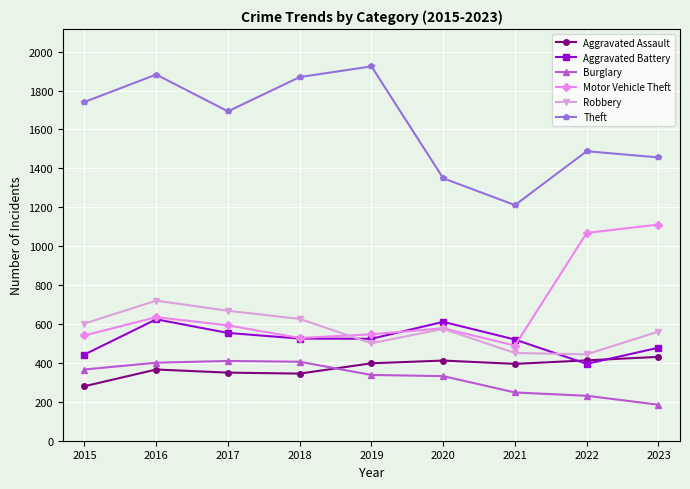

Which series has the widest spread of values?

Theft